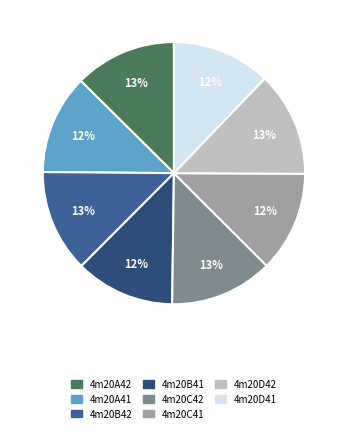

The 4m20A42 slice represents 13% of the pie. True or false?

True